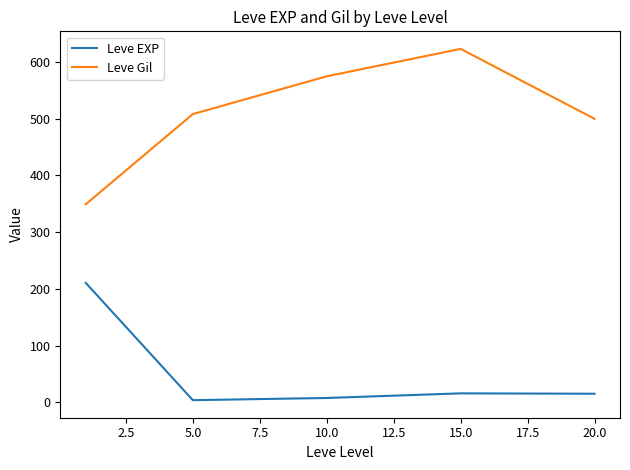

What is the average value of the Leve EXP series?

50.5